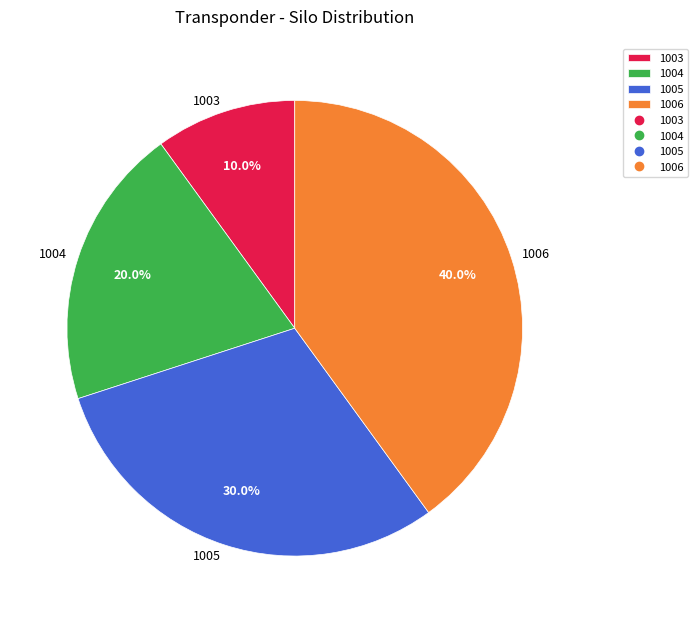

Count the number of slices in the pie.

4